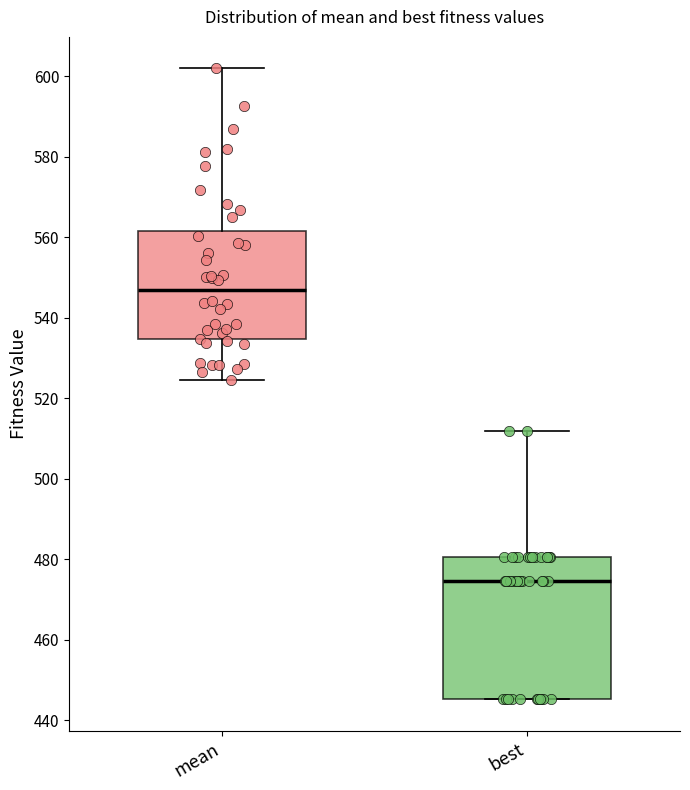

Which box is the tallest, from its lower edge to its upper edge?

best